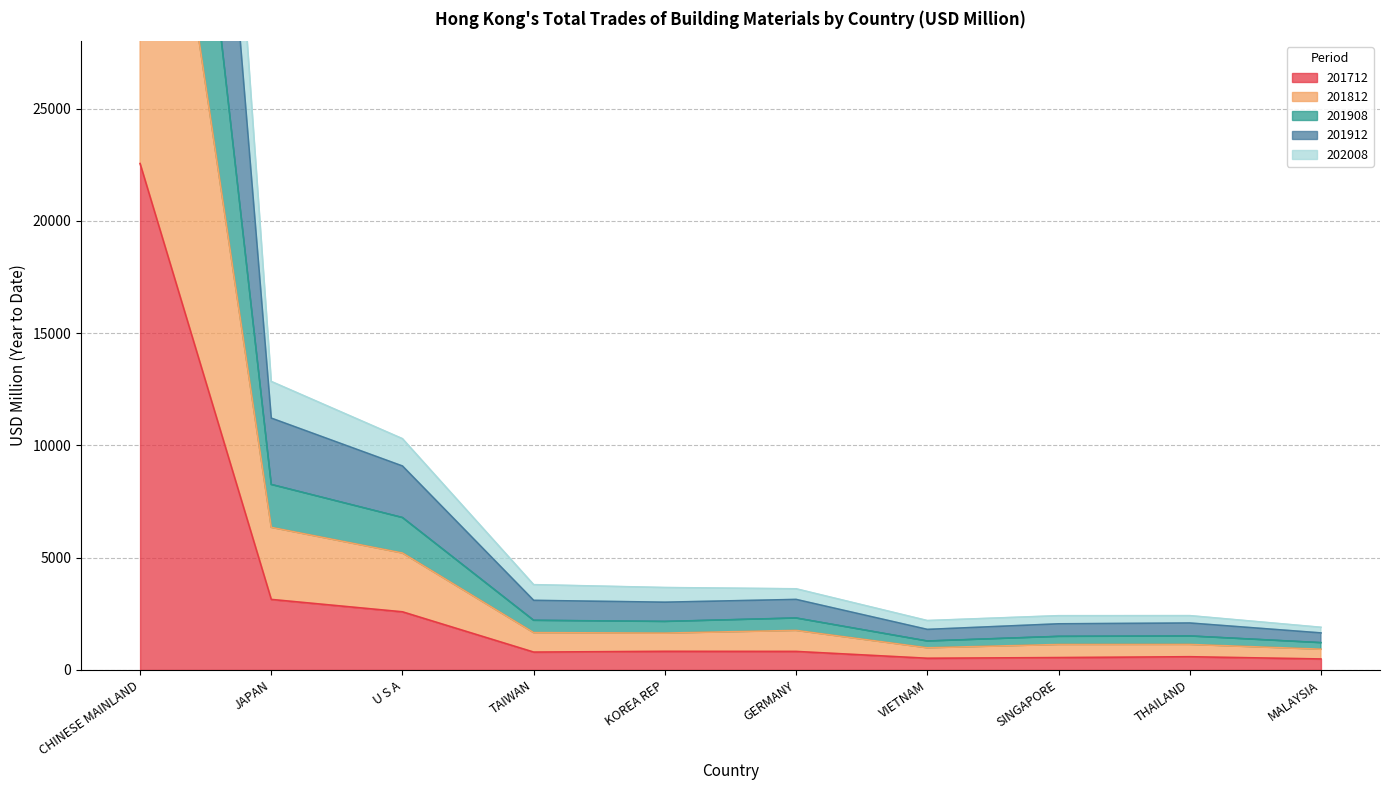

At how many categories does at least one series exceed 36021?

1